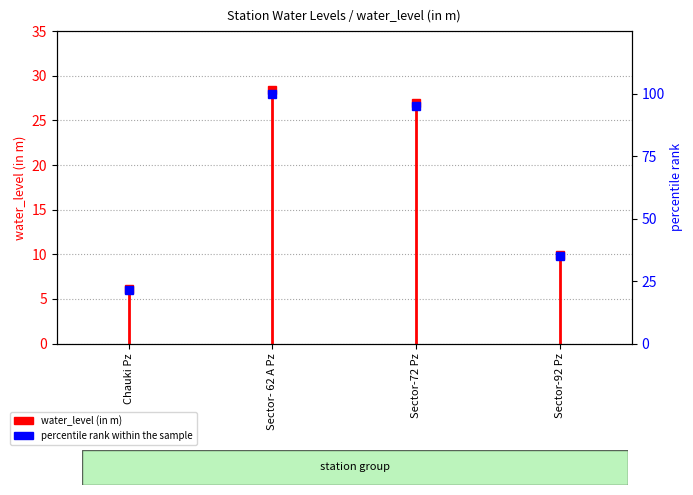

Count the number of values greater than 95.

2